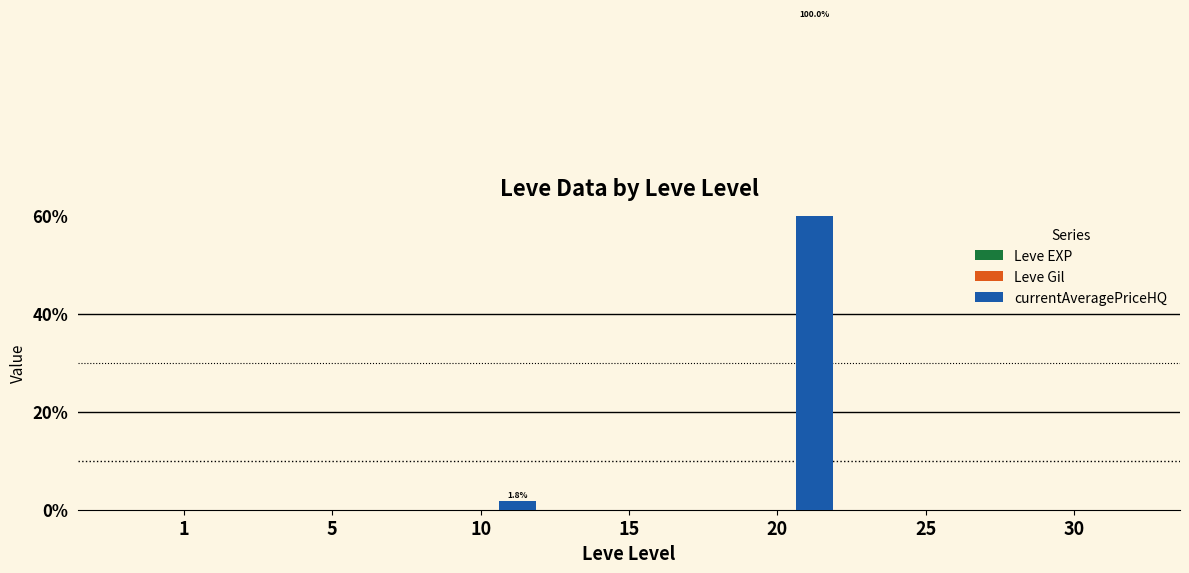

What is the highest value of the currentAveragePriceHQ series?

100.0